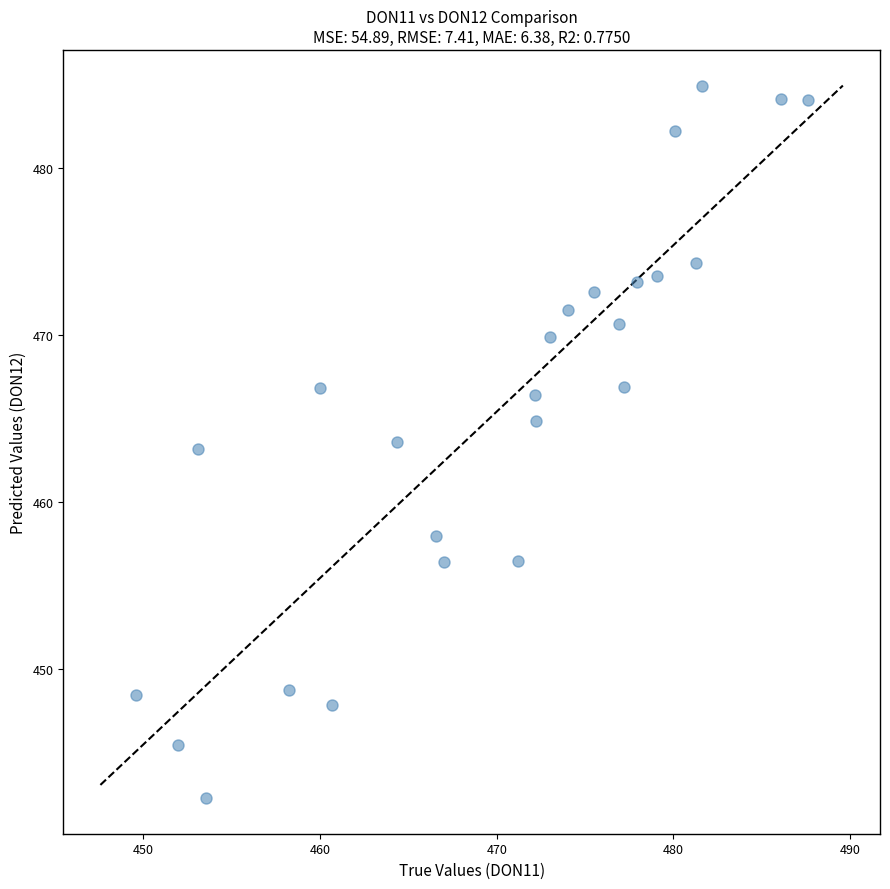

What is the range of X values (max minus min)?

38.0